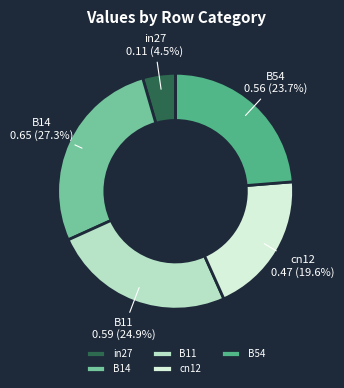

Do cn12 and B14 together represent more than half of the pie?

No